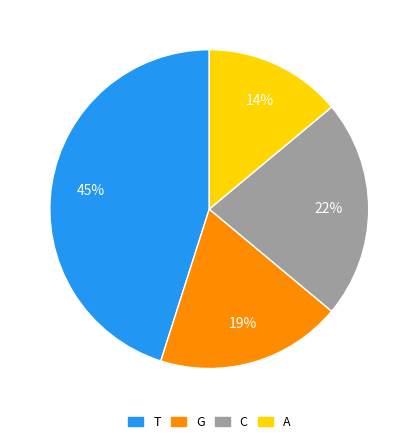

To the nearest percent, what percentage of the pie is A?

14%